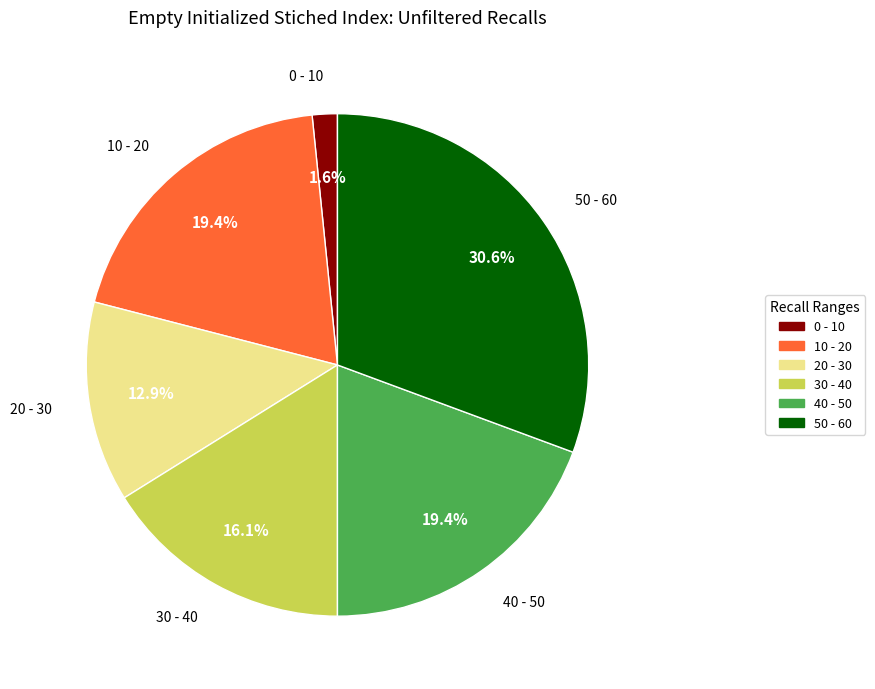

Count the number of slices in the pie.

6